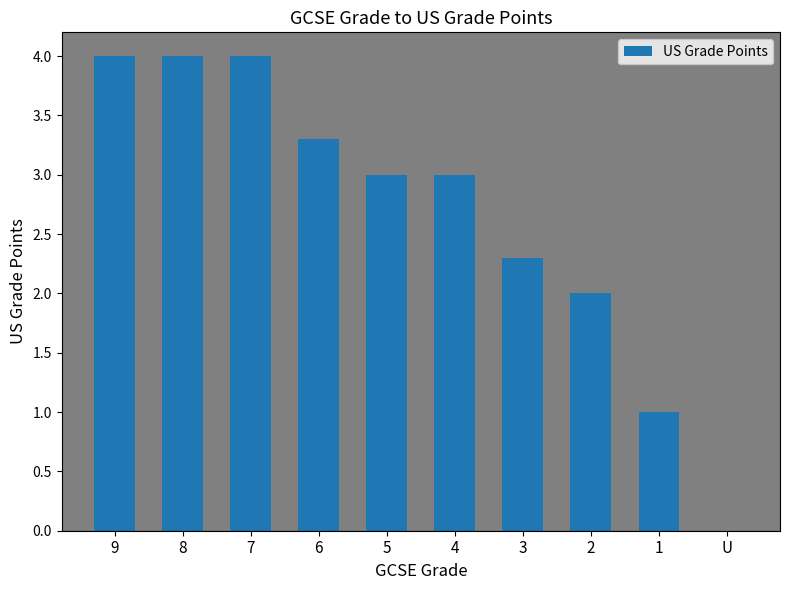

What is the average value?

2.7